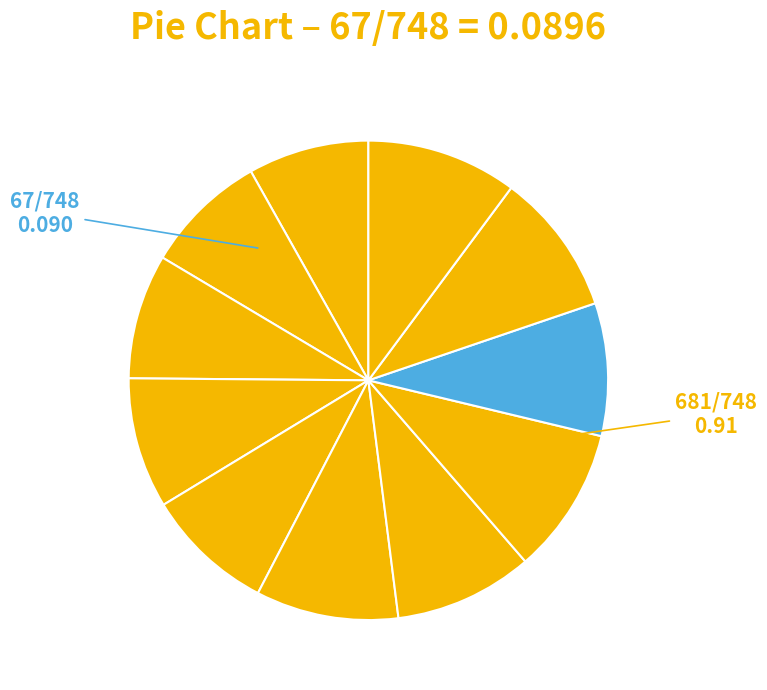

Count the number of slices in the pie.

11